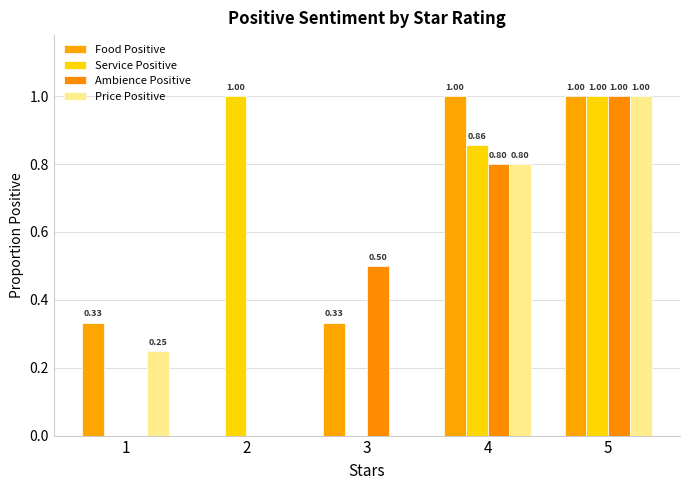

Rank the series by their maximum value, from lowest to highest.

Food Positive, Service Positive, Ambience Positive, Price Positive